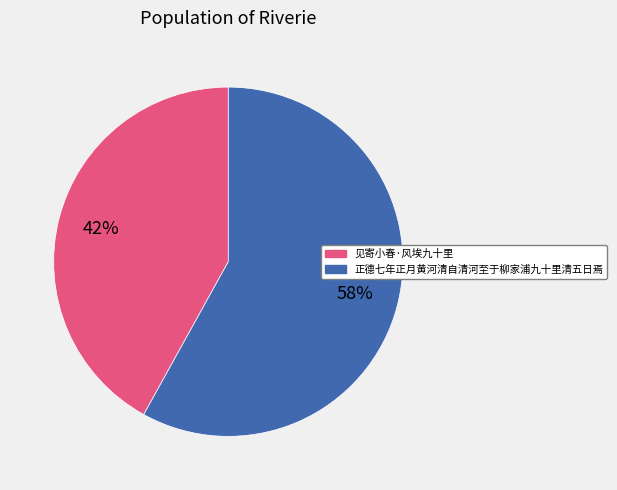

To the nearest percent, what is the difference between the 正德七年正月黄河清自清河至于柳家浦九十里清五日焉 and 见寄小春·风埃九十里 slice percentages?

16%